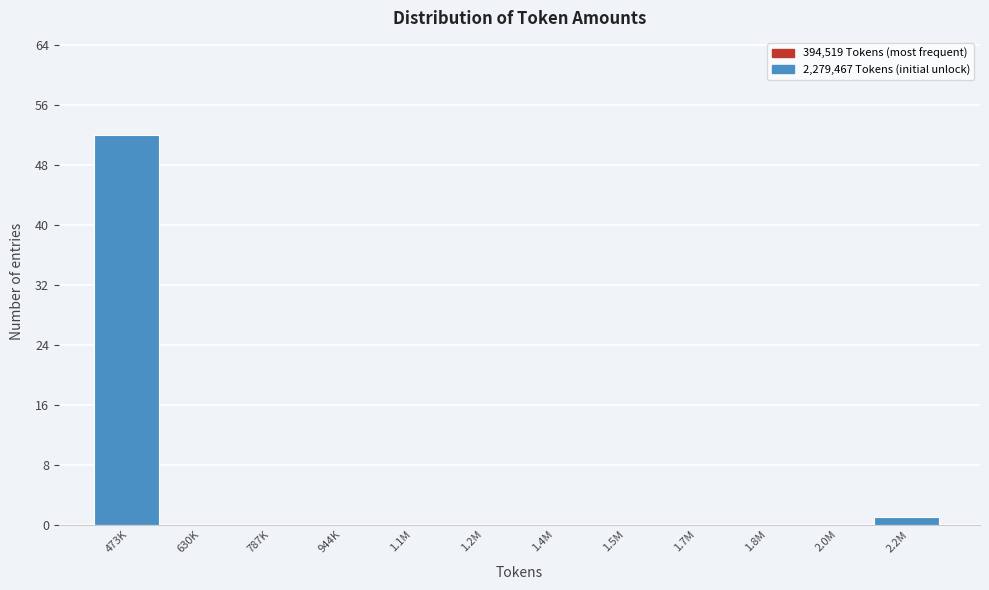

Reading left to right, what are all the values shown in this chart?

473K=52	630K=0	787K=0	944K=0	1.1M=0	1.2M=0	1.4M=0	1.5M=0	1.7M=0	1.8M=0	2.0M=0	2.2M=1